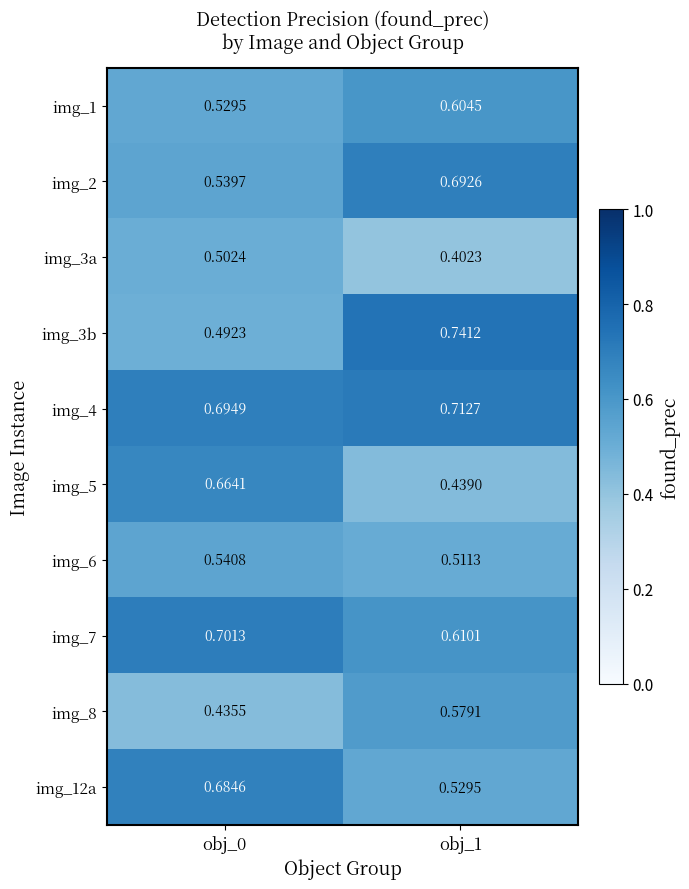

Is the value of img_3a at obj_0 greater than the value of img_12a at obj_1?

No